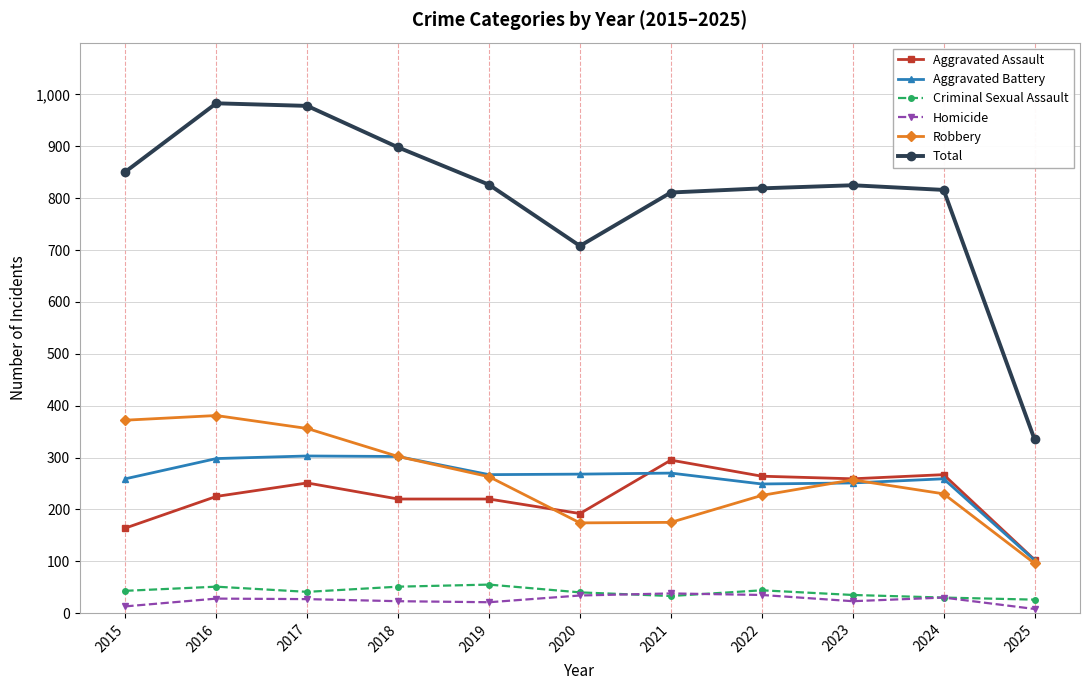

What is the total value across all series at 2018?

1796